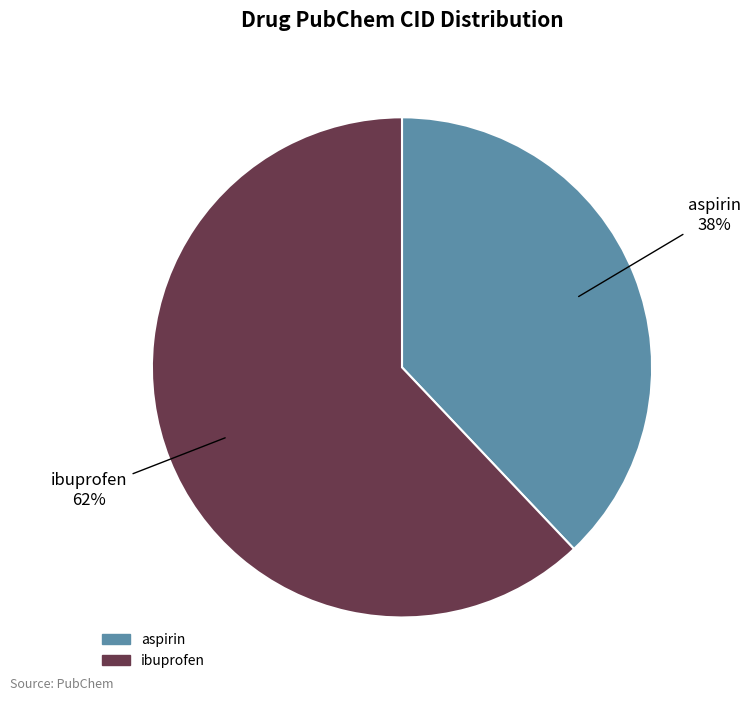

What percentage is the aspirin slice, to the nearest percent?

38%